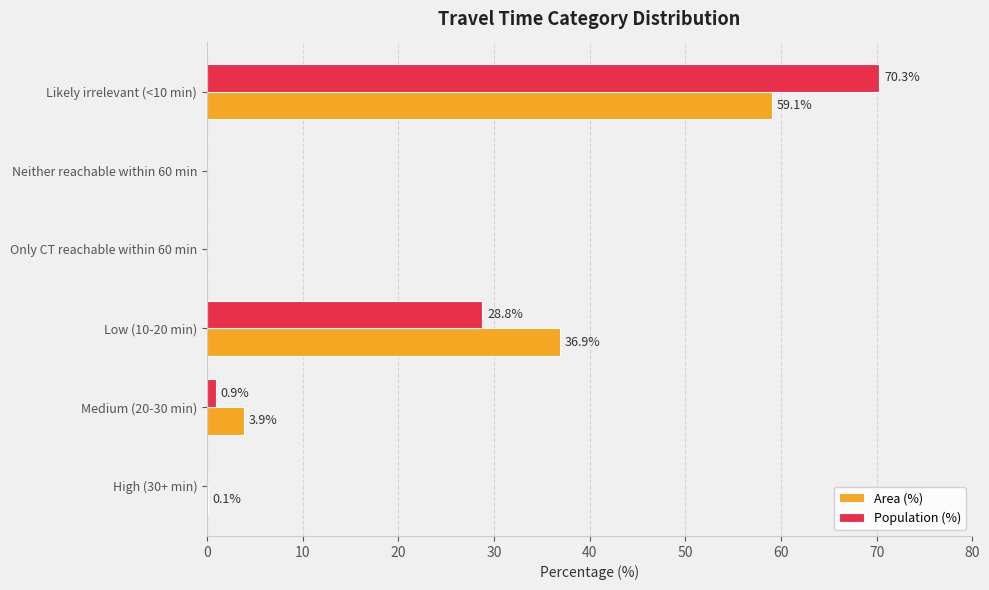

Where is Area (%) nearest to the value 29?

Low (10-20 min)